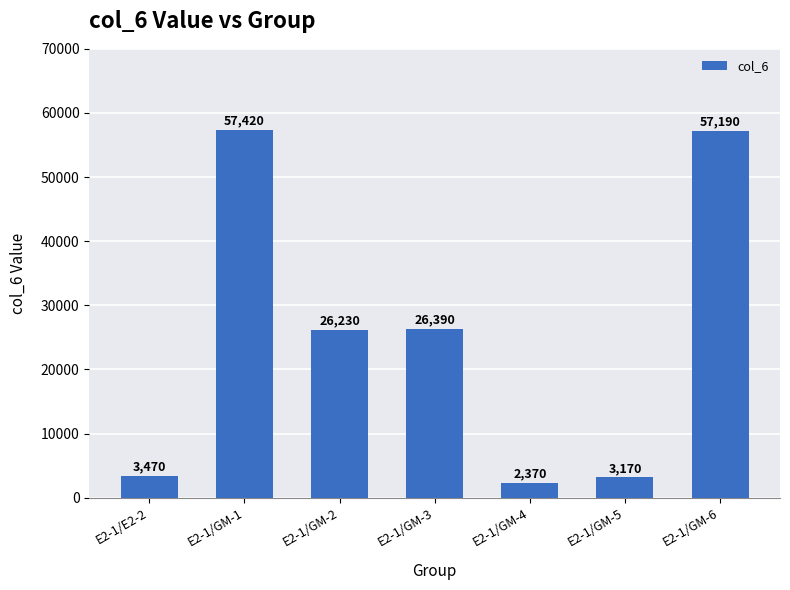

Is it true that the value at E2-1/GM-5 is 3170?

True